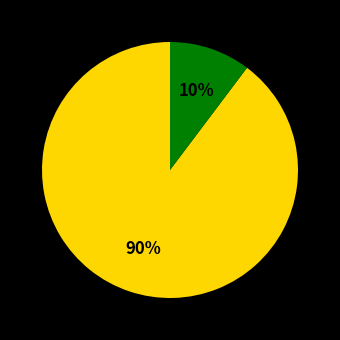

To the nearest percent, what is the average slice percentage?

50%